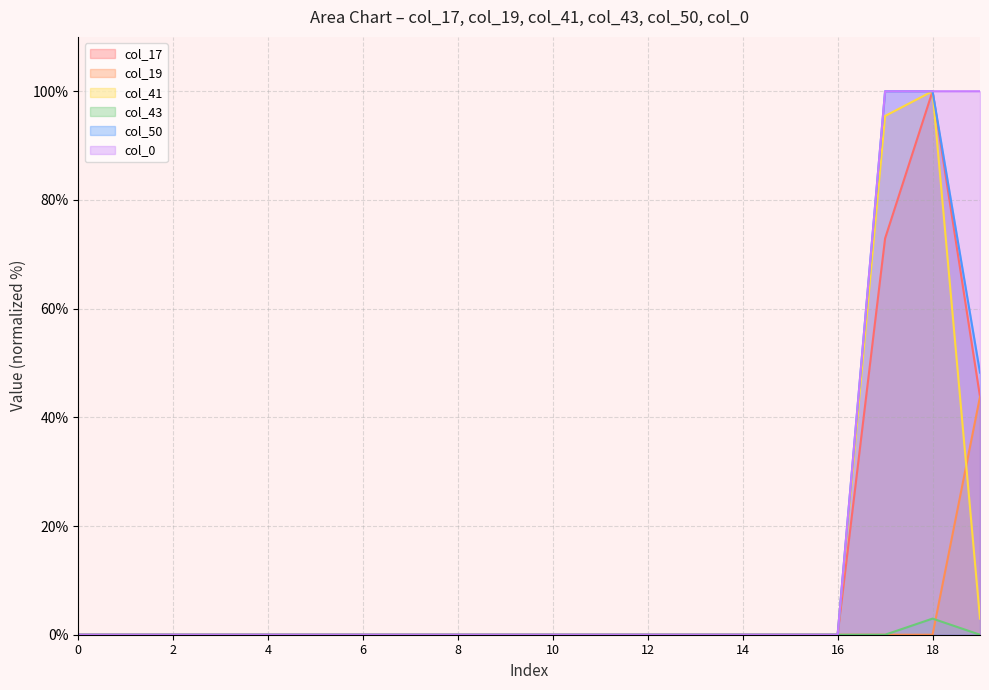

Reading left to right, transcribe all the data shown in this chart.

col_17: 0.0	0.0	0.0	0.0	0.0	0.0	0.0	0.0	0.0	0.0	0.0	0.0	0.0	0.0	0.0	0.0	0.0	72.9	100.0	43.8
col_19: 0.0	0.0	0.0	0.0	0.0	0.0	0.0	0.0	0.0	0.0	0.0	0.0	0.0	0.0	0.0	0.0	0.0	0.0	0.0	43.8
col_41: 0.0	0.0	0.0	0.0	0.0	0.0	0.0	0.0	0.0	0.0	0.0	0.0	0.0	0.0	0.0	0.0	0.0	95.4	100.0	3.0
col_43: 0.0	0.0	0.0	0.0	0.0	0.0	0.0	0.0	0.0	0.0	0.0	0.0	0.0	0.0	0.0	0.0	0.0	0.0	3.0	0.0
col_50: 0.0	0.0	0.0	0.0	0.0	0.0	0.0	0.0	0.0	0.0	0.0	0.0	0.0	0.0	0.0	0.0	0.0	100.0	100.0	48.2
col_0: 0.0	0.0	0.0	0.0	0.0	0.0	0.0	0.0	0.0	0.0	0.0	0.0	0.0	0.0	0.0	0.0	0.0	100.0	100.0	100.0